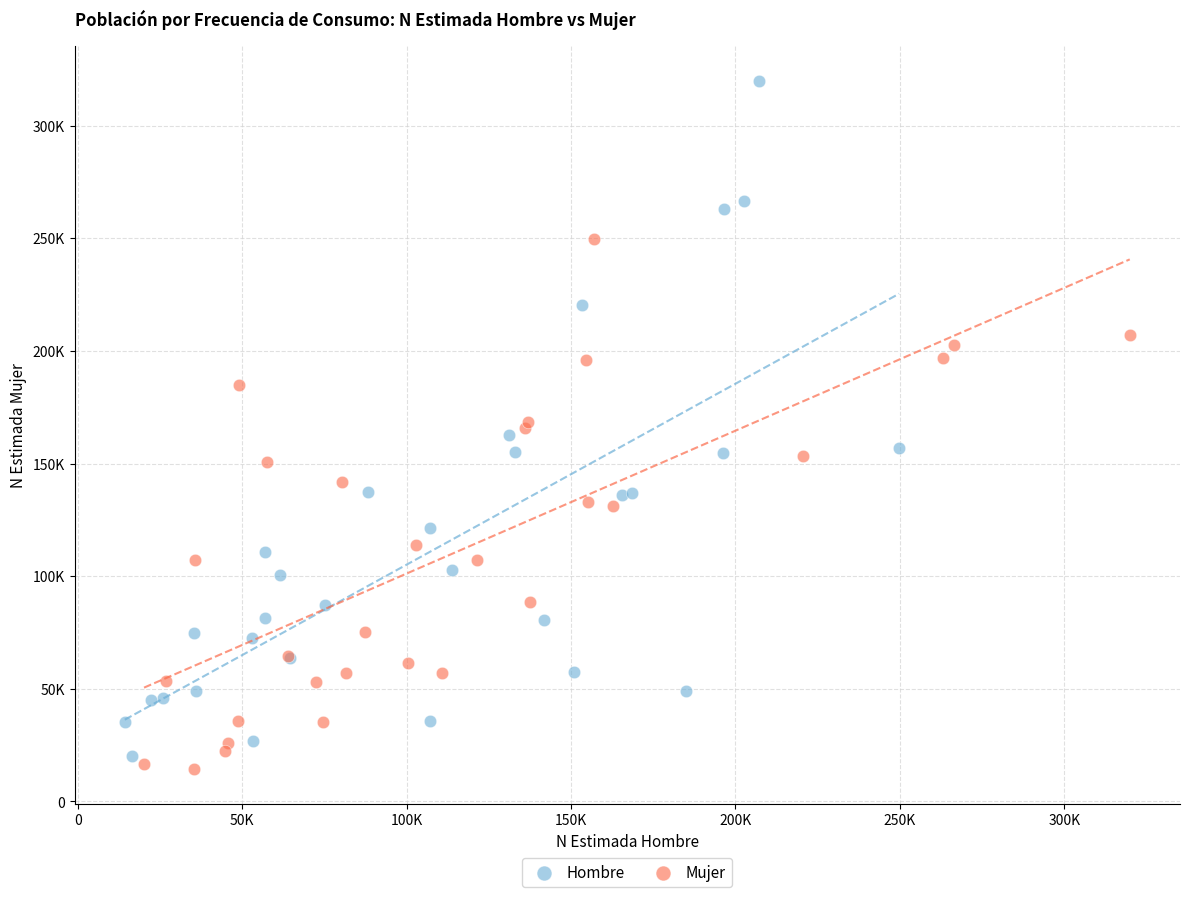

Which series contains the lowest Y value?

Mujer